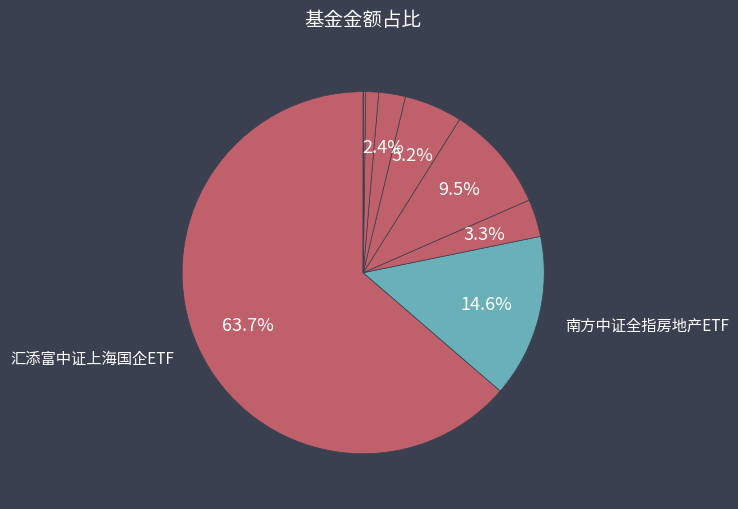

To the nearest percent, what is the difference between the largest and smallest slice percentages?

64%